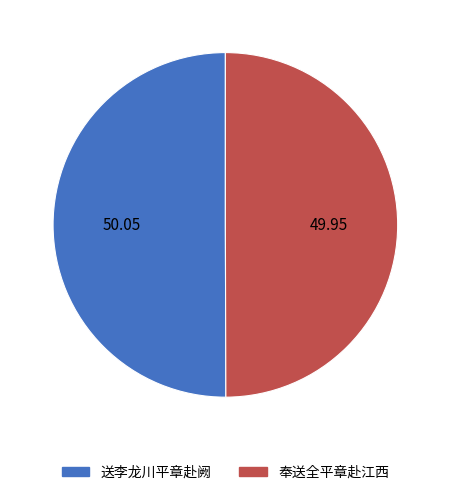

Combined, do 送李龙川平章赴阙 and 奉送全平章赴江西 account for over 50%?

Yes